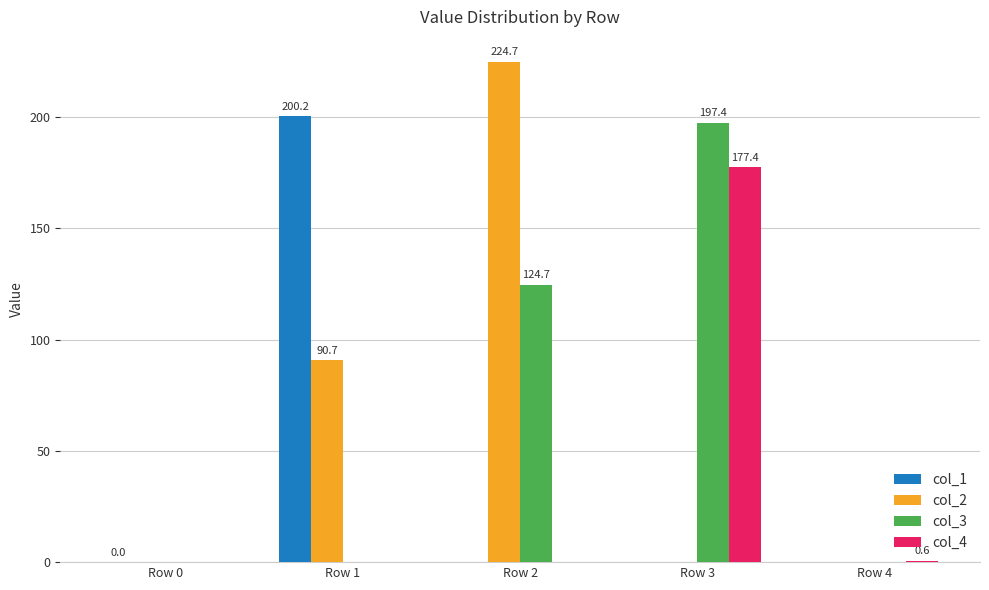

What is the sum of all col_4 values?

178.1